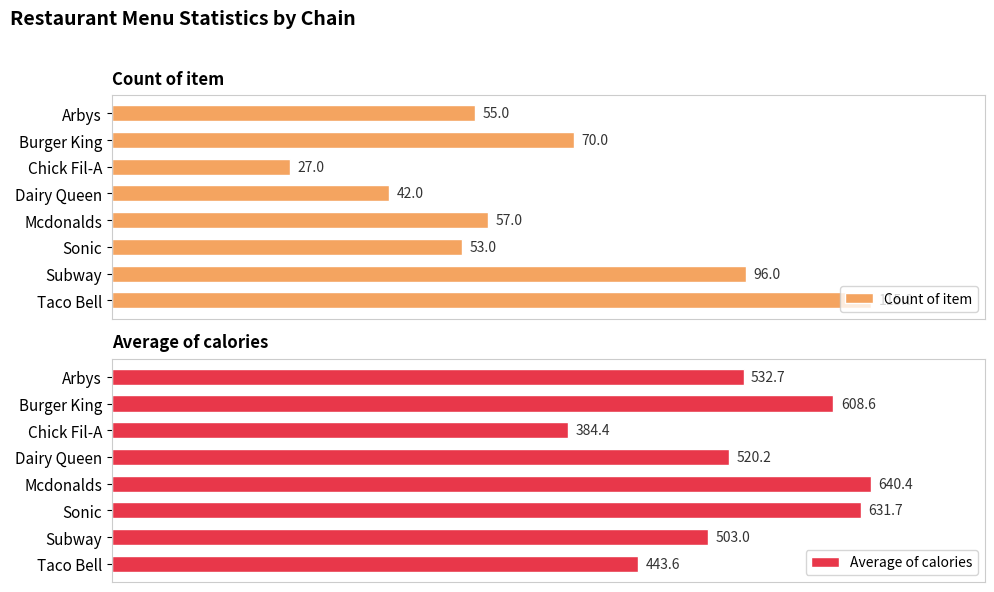

At how many categories does at least one series exceed 404?

7